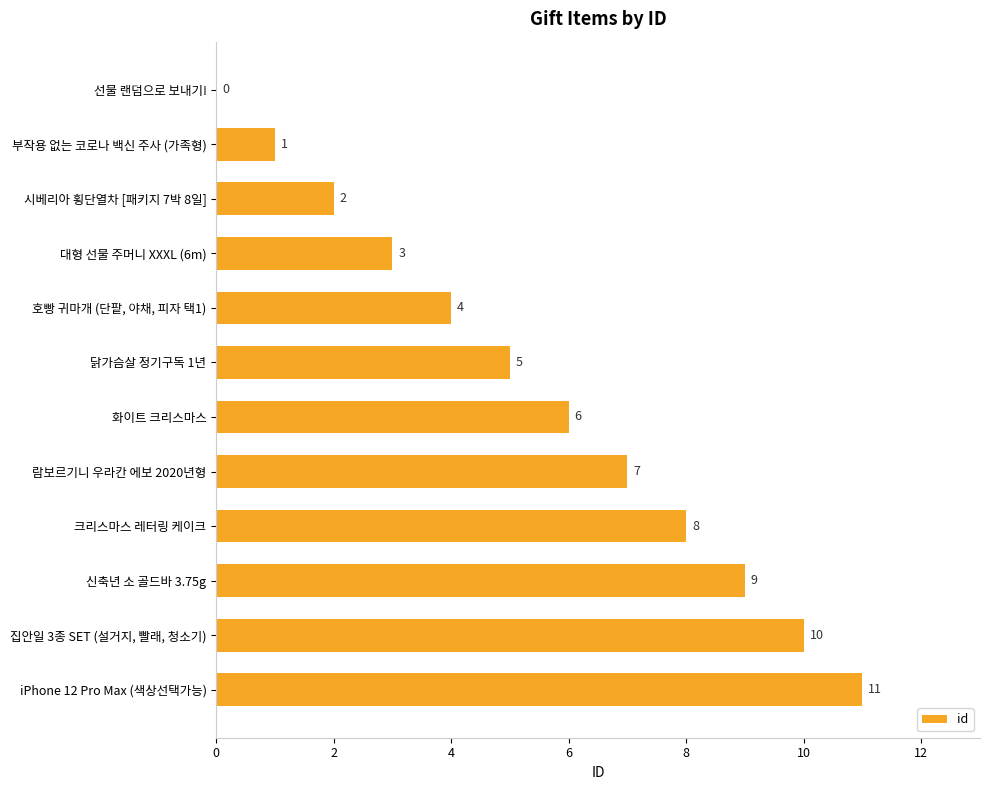

What is the sum of all values?

66